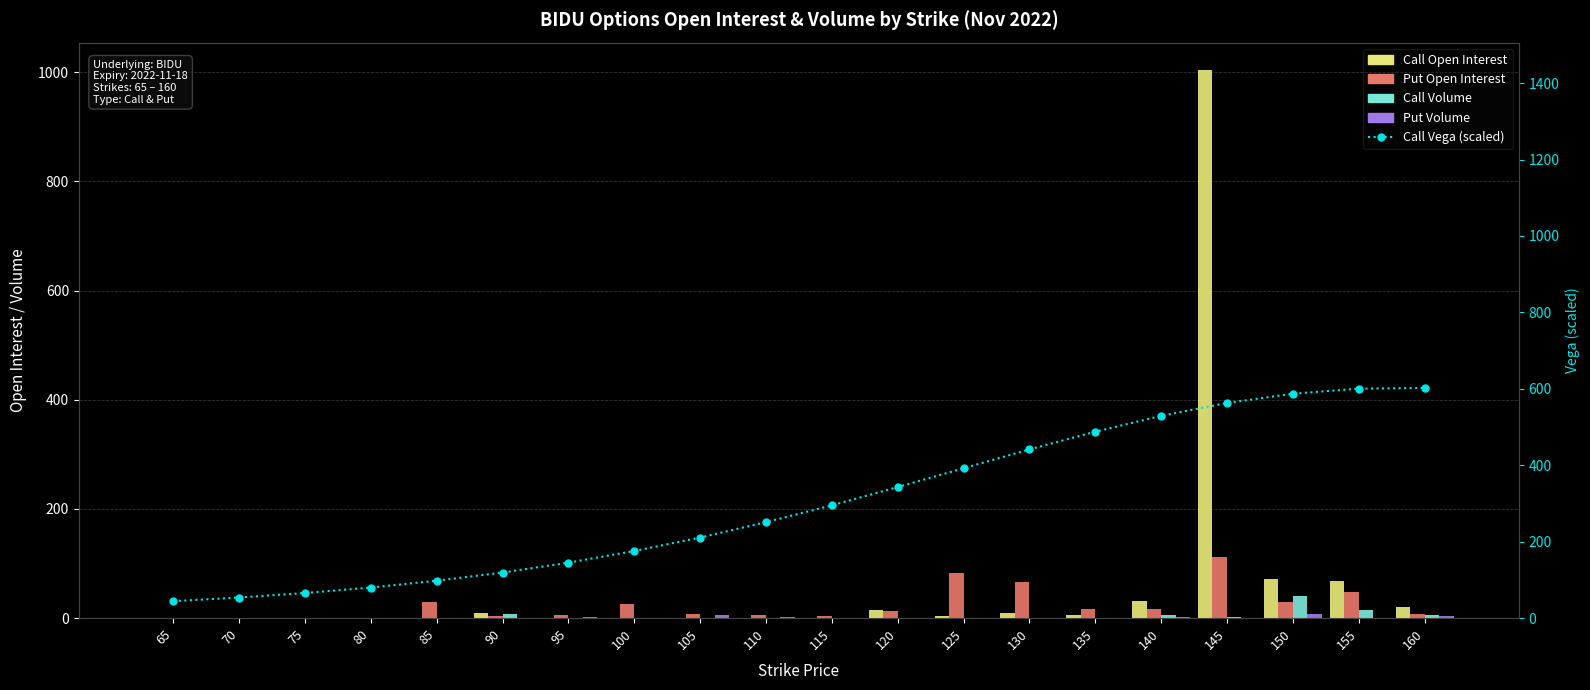

At how many categories does at least one series exceed 548?

4